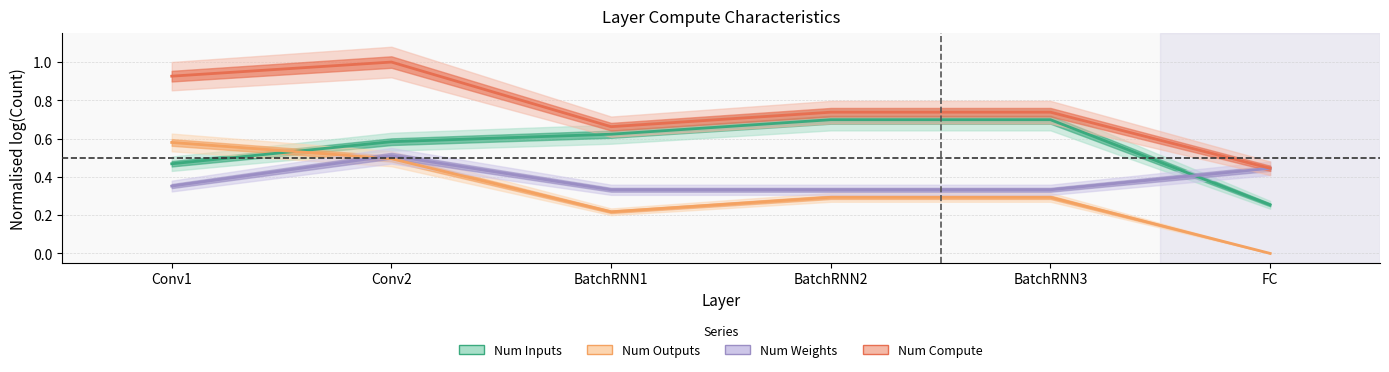

Count the Num Compute values in the range 0 to 1.

6